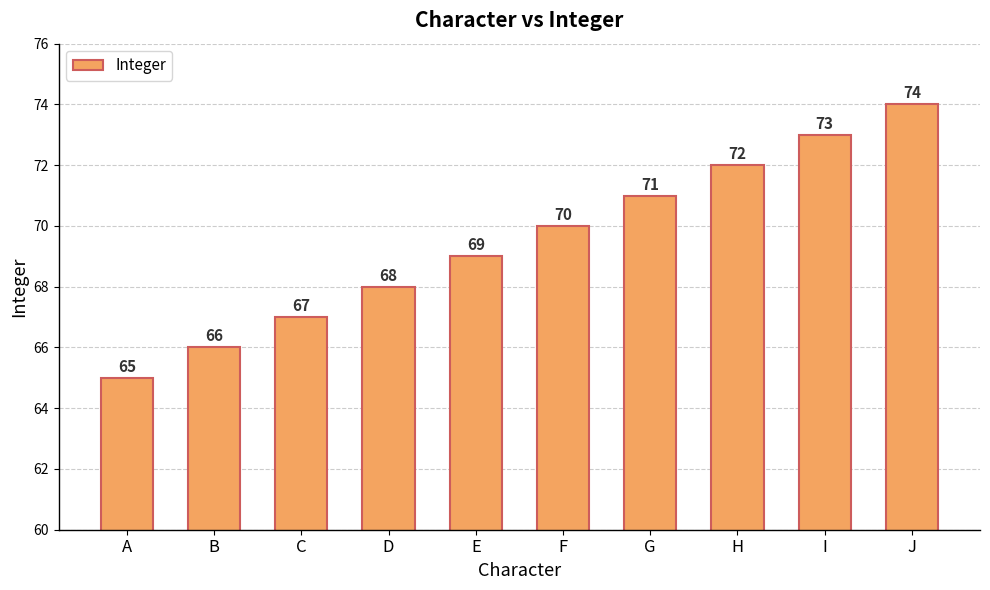

Does the chart contain any negative values?

No